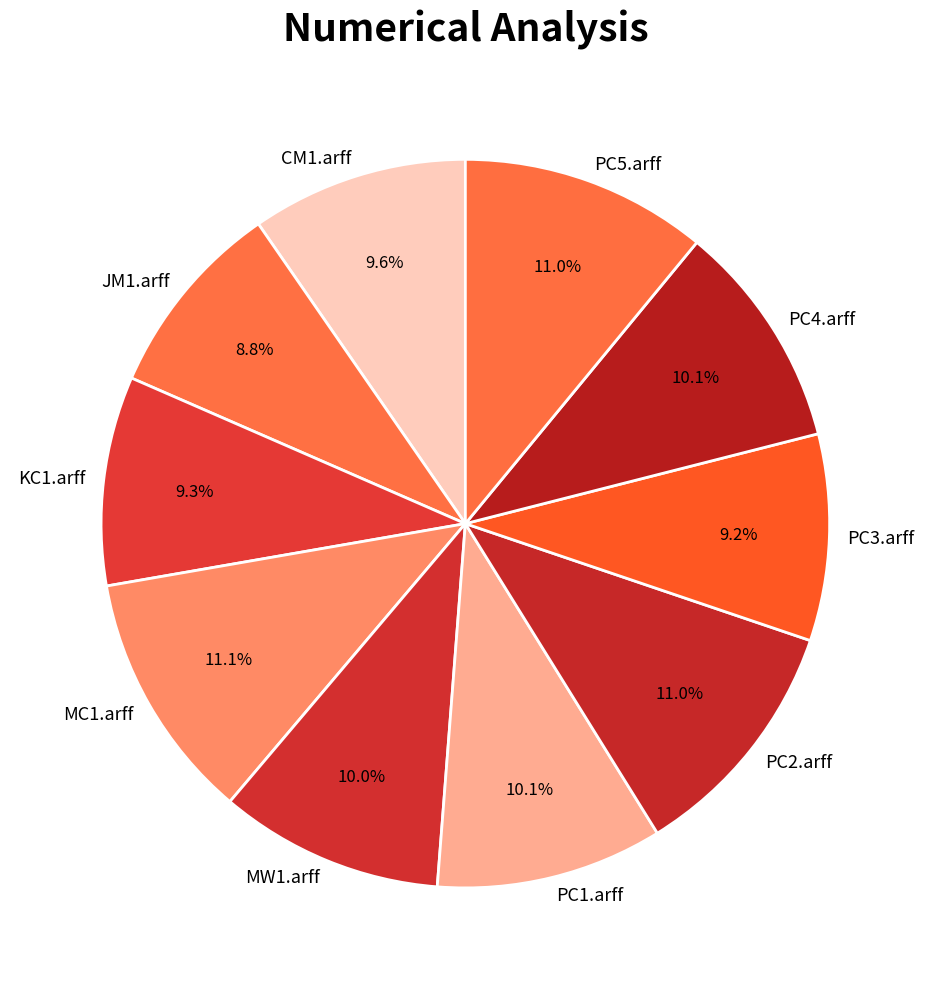

Does PC5.arff account for over 50% of the chart?

No